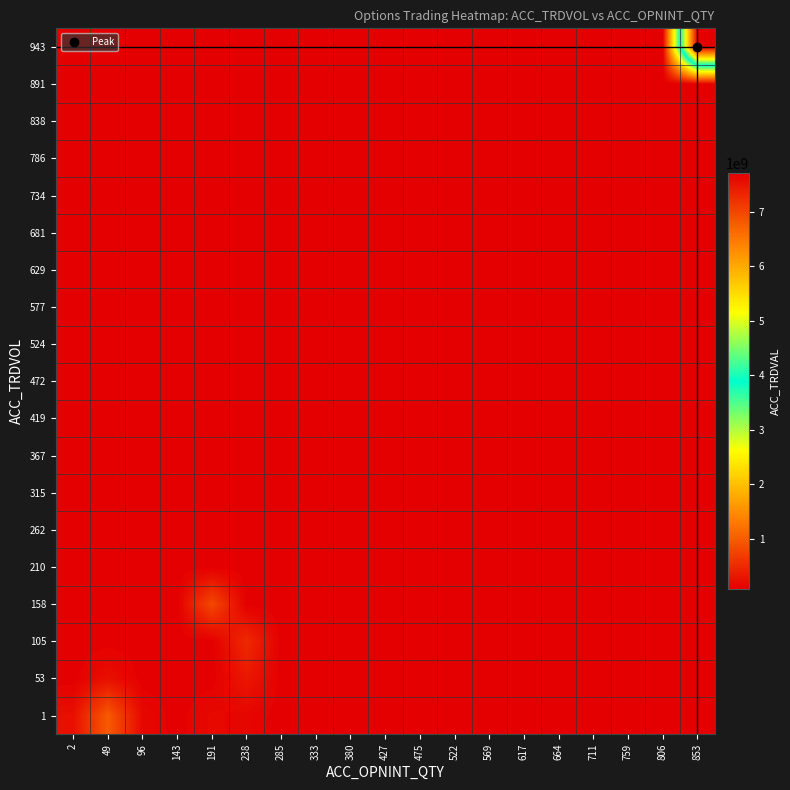

At how many categories does at least one series exceed 6229089081?

1